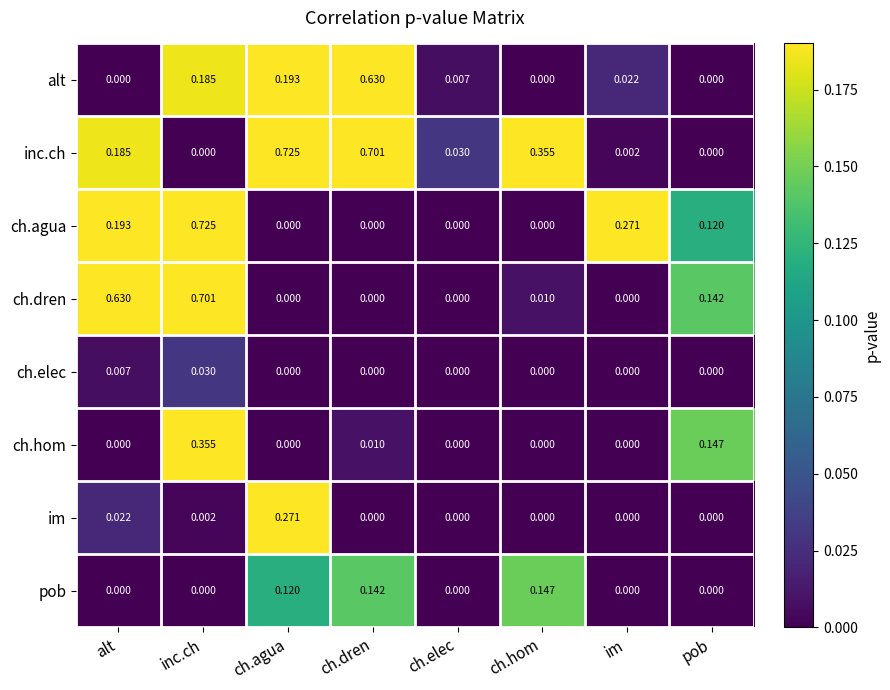

At which category is the sum across all series the highest?

inc.ch